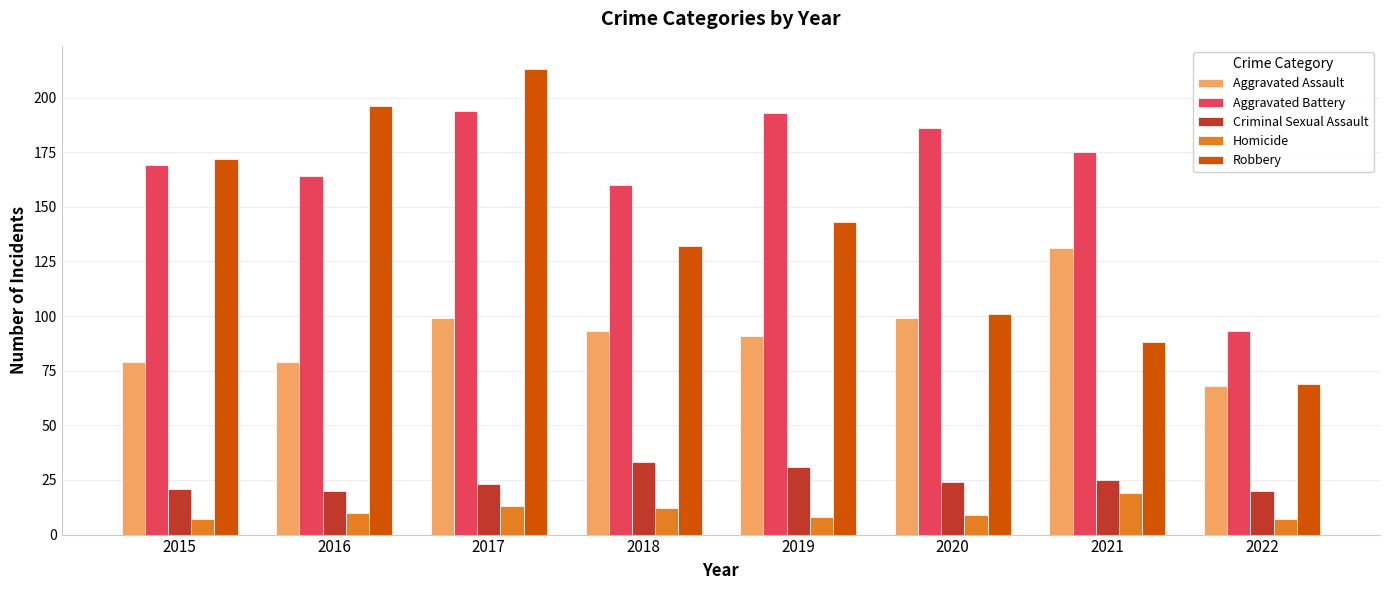

True or false: Criminal Sexual Assault has a value of 4 at 2015.

False